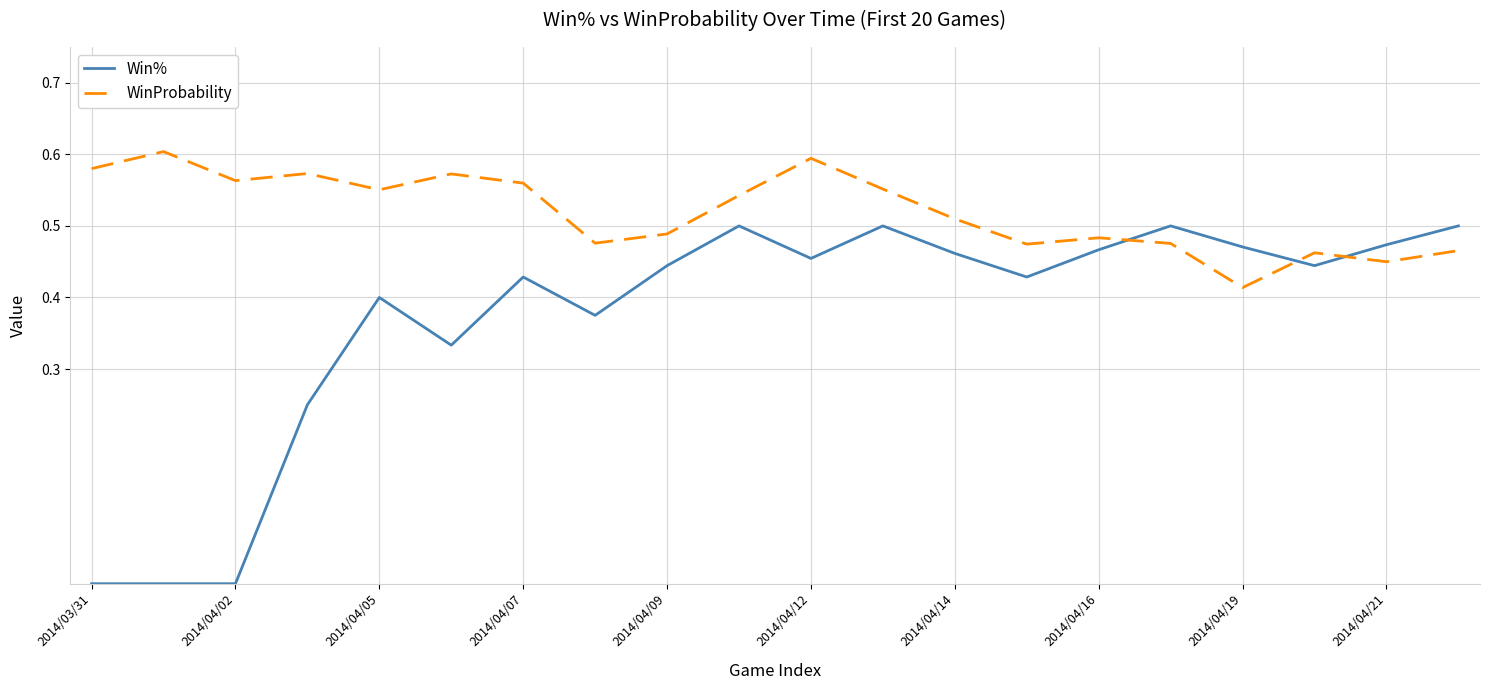

Which series has the widest spread of values?

Win%